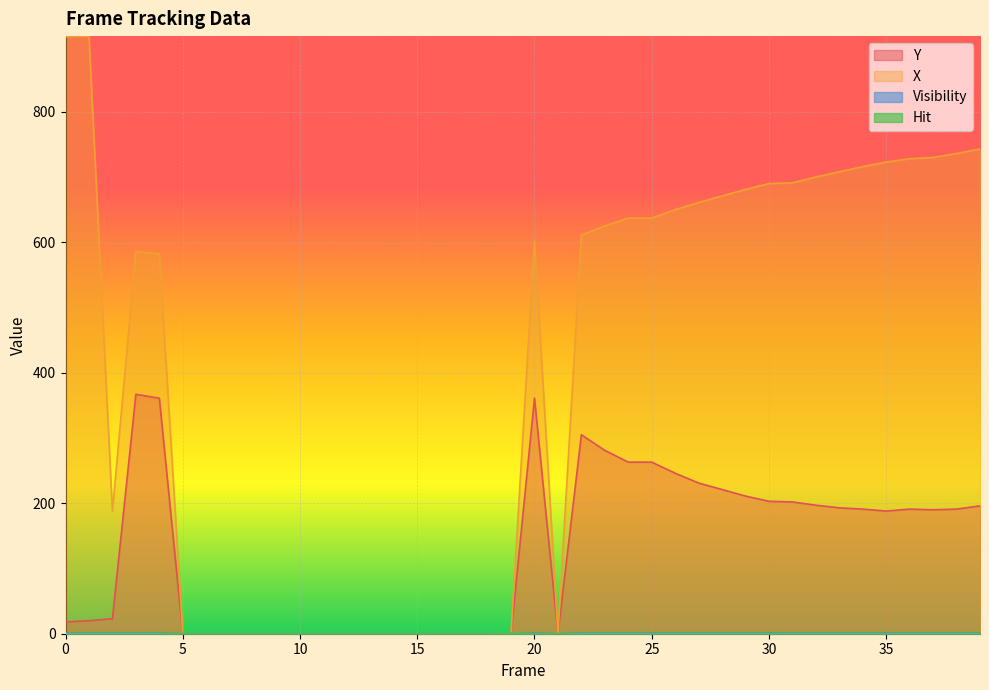

What are all the series names shown in the legend?

Y, X, Visibility, Hit